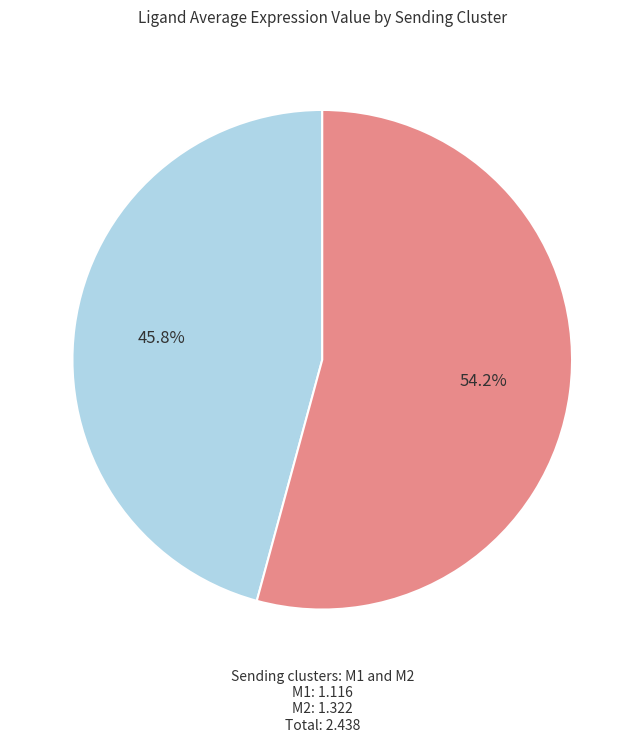

Does any single category account for the majority?

Yes